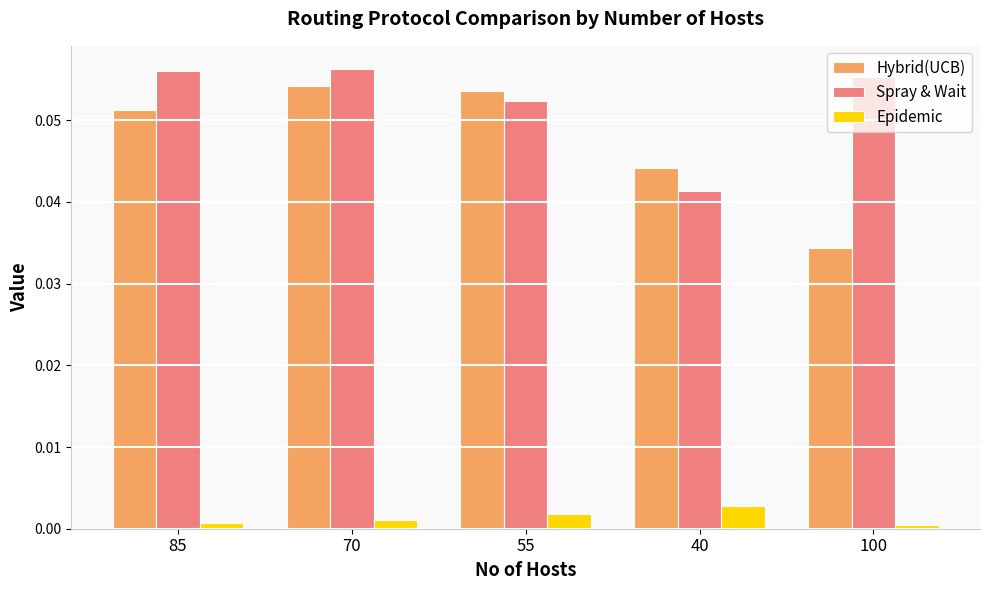

The value of Hybrid(UCB) at 100 is 0.0. True or false?

True